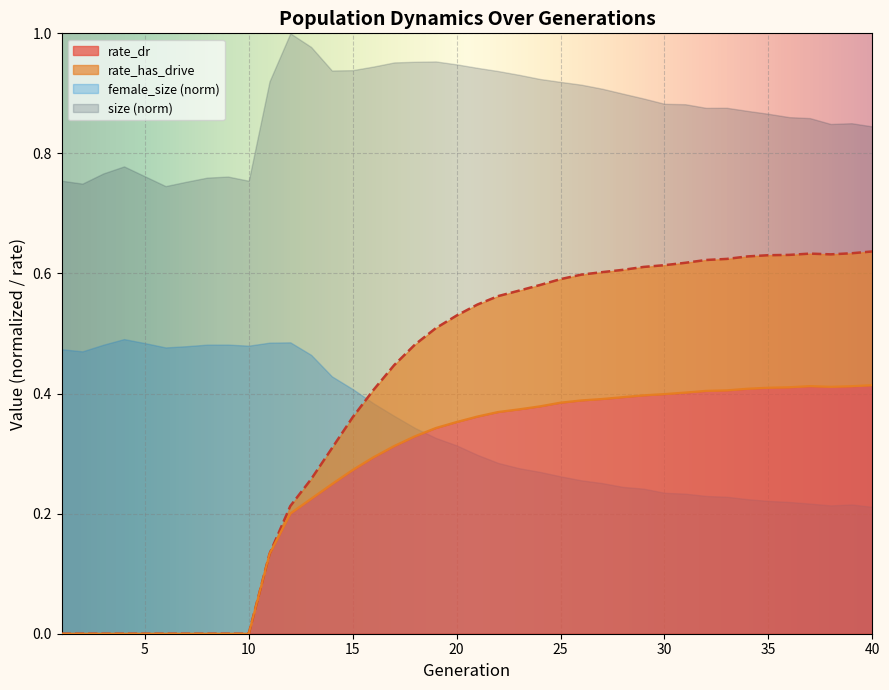

Where is the first local minimum for rate_has_drive?

38